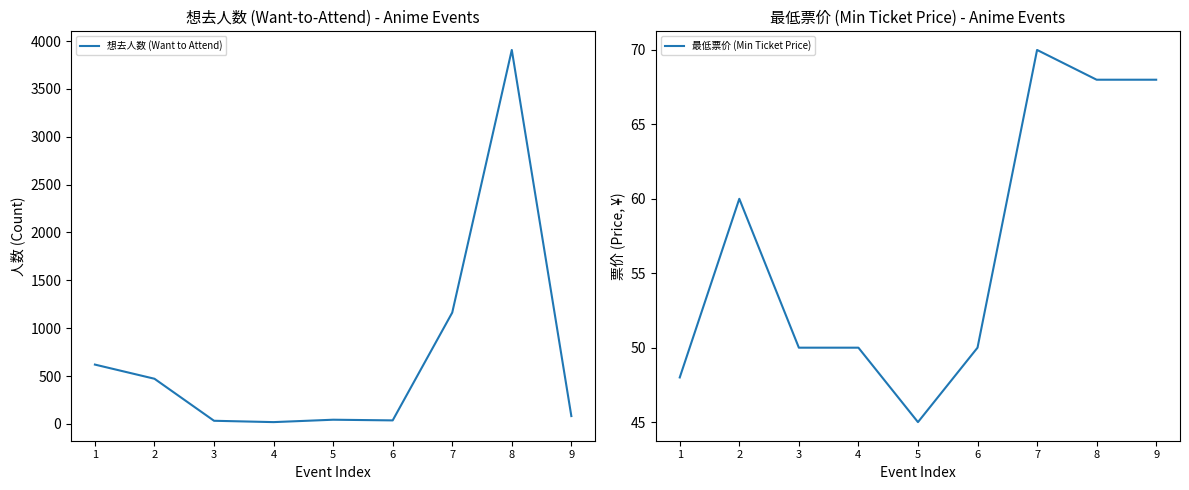

Rank the series by their maximum value, from highest to lowest.

想去人数 (Want to Attend), 最低票价 (Min Ticket Price)